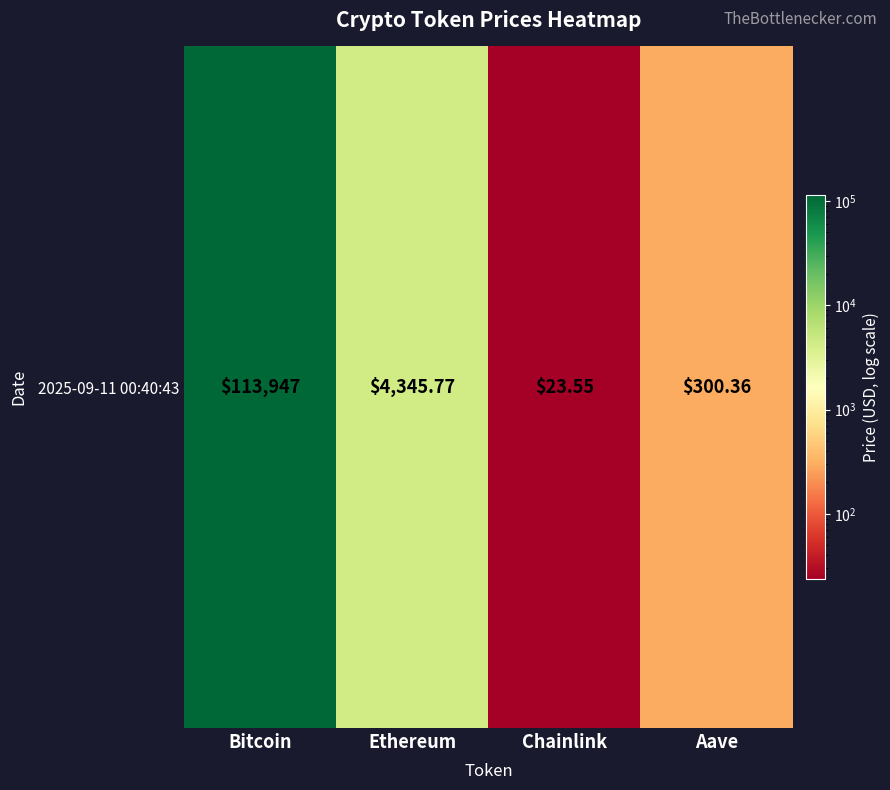

How many values exceed 4345?

2